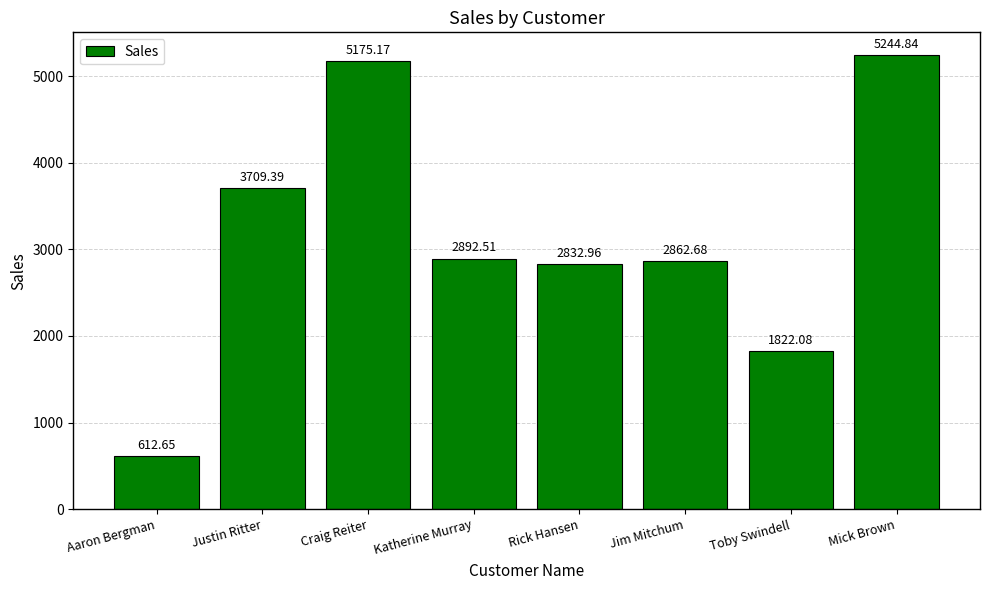

The value at Craig Reiter is 1135.8. True or false?

False